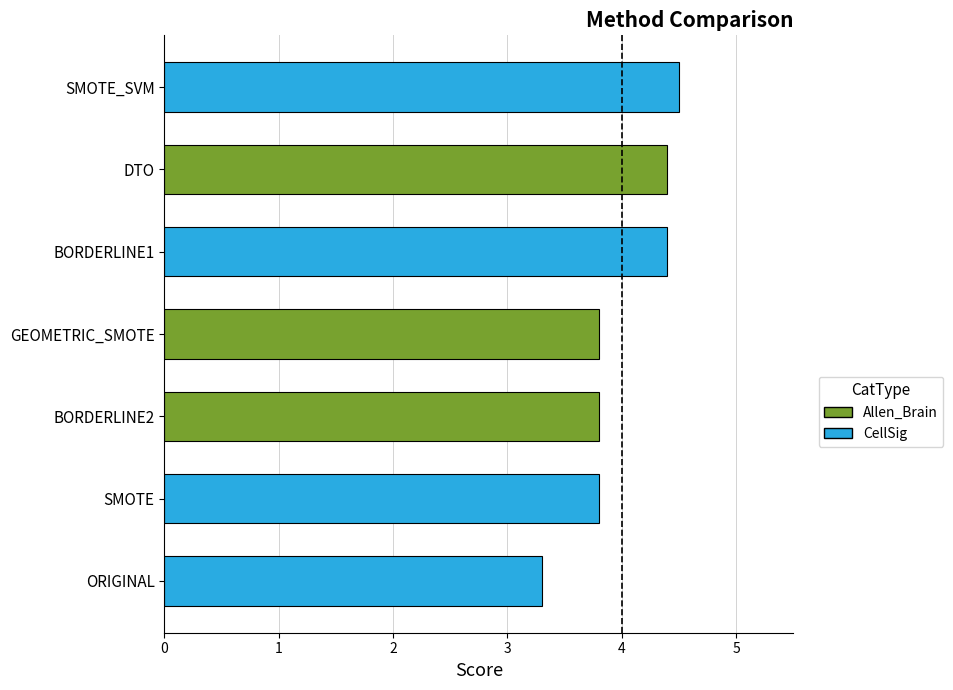

Which label corresponds to the largest value in the chart?

SMOTE_SVM